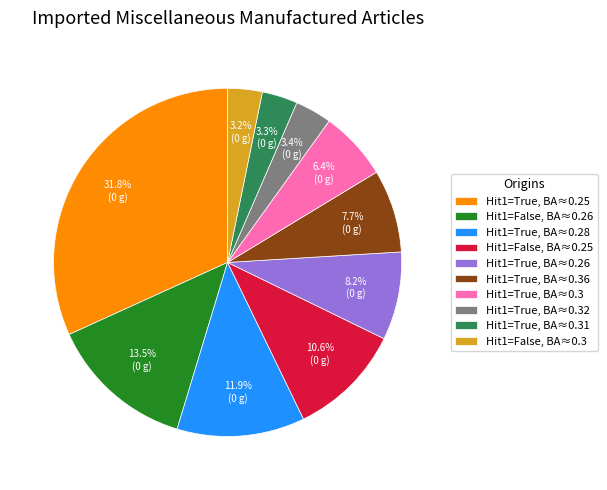

Do Hit1=True, BA≈0.36 and Hit1=True, BA≈0.28 together represent more than half of the pie?

No